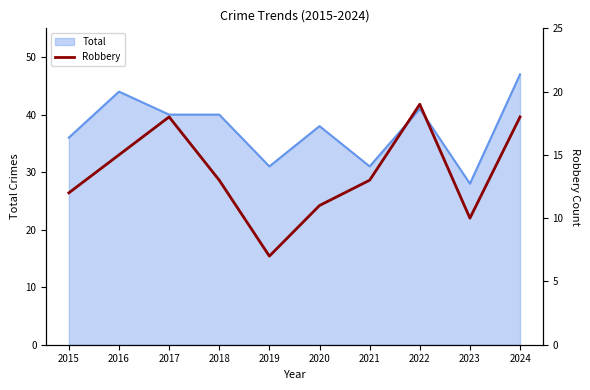

How many categories are shown in the chart?

10